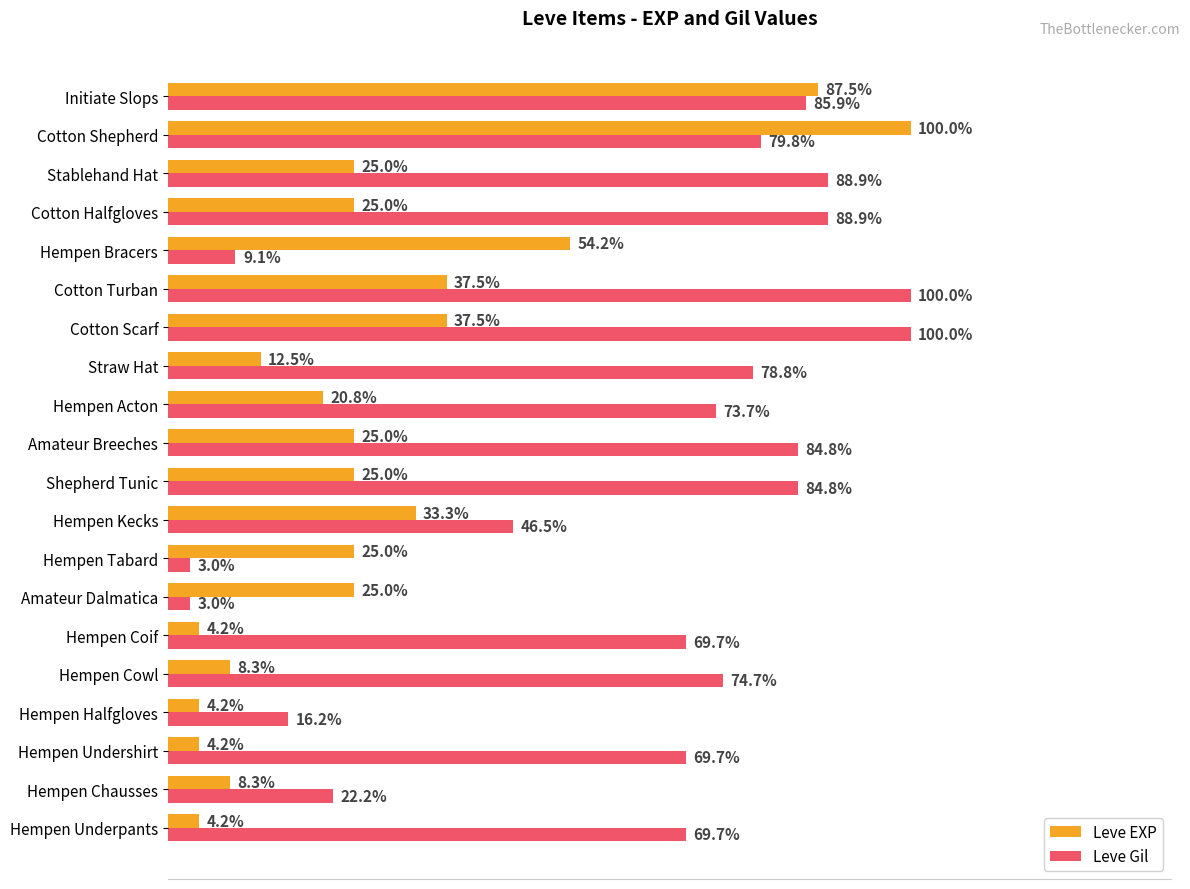

What are all the series names shown in the legend?

Leve EXP, Leve Gil